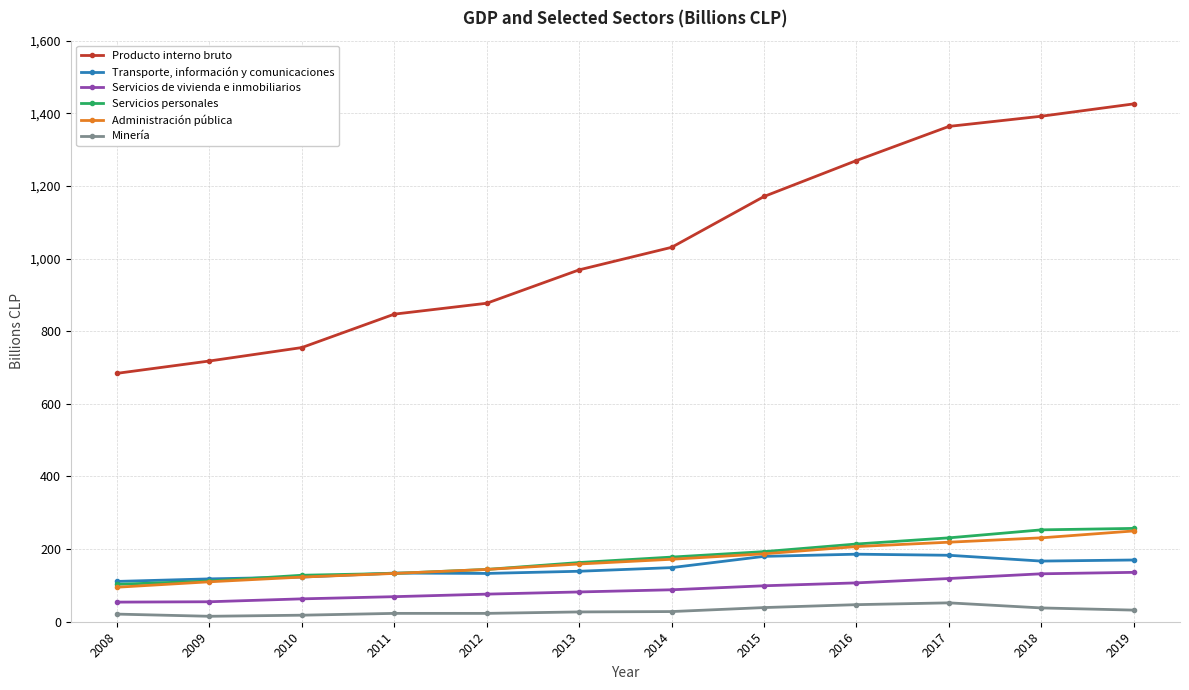

True or false: Servicios de vivienda e inmobiliarios and Transporte, información y comunicaciones cross at least once.

False